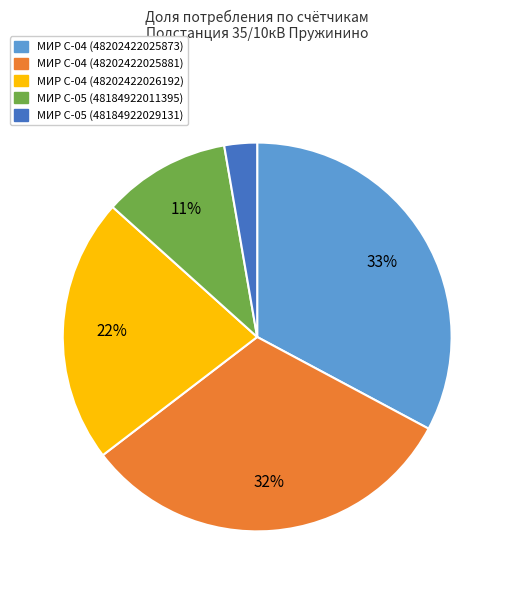

Is МИР С-04 (48202422025873) the majority of the pie?

No